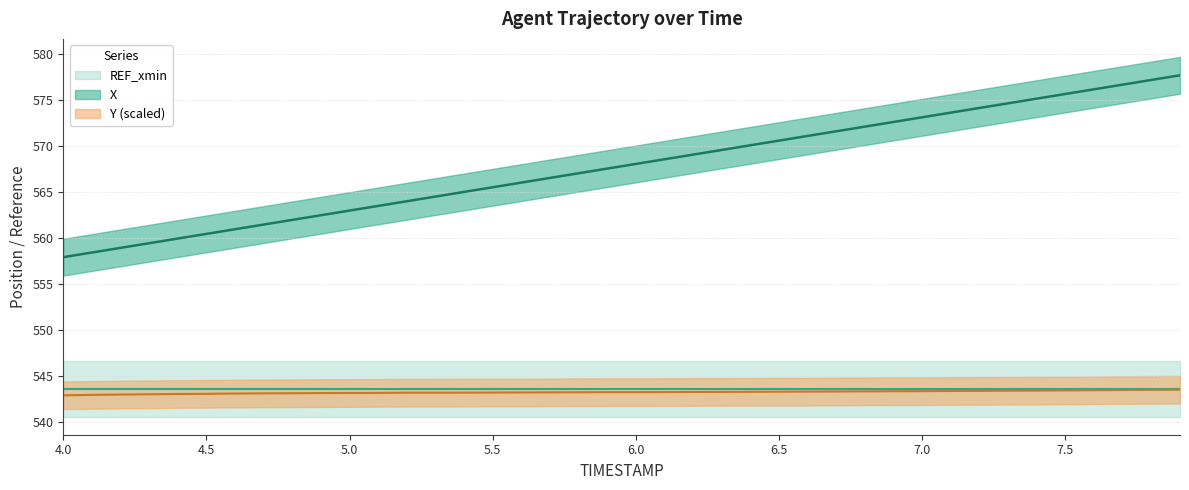

Does the chart have visible grid lines?

Yes